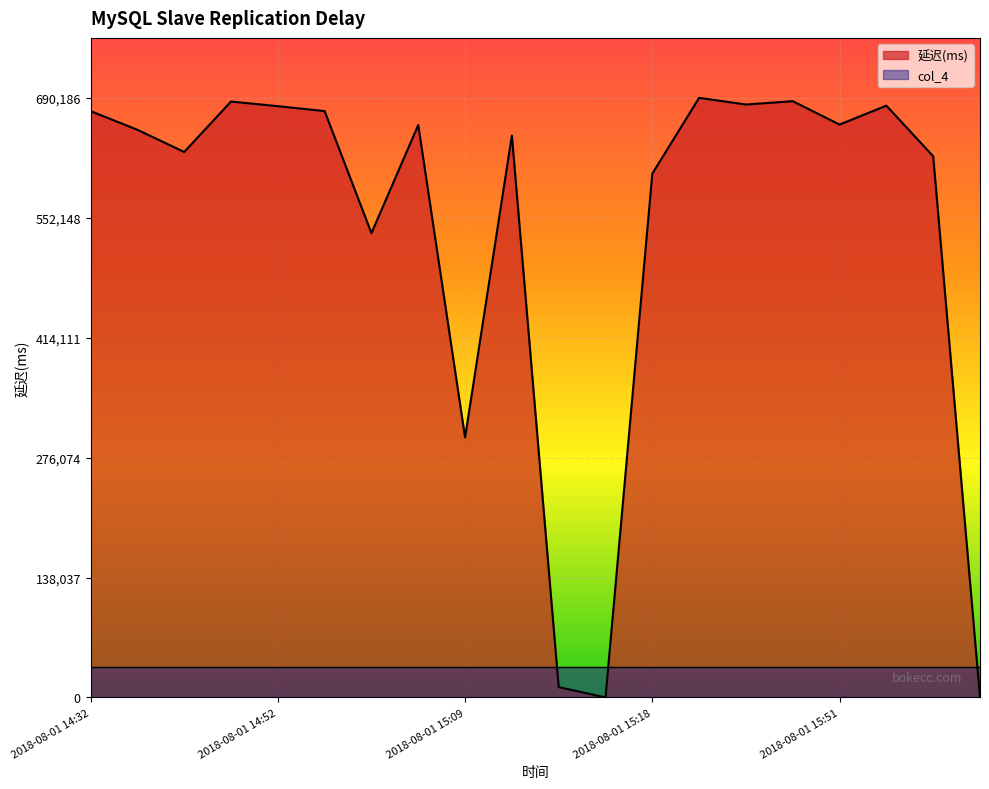

What is the change in value from 2018-08-01 14:37 to 2018-08-01 15:54?

+27743